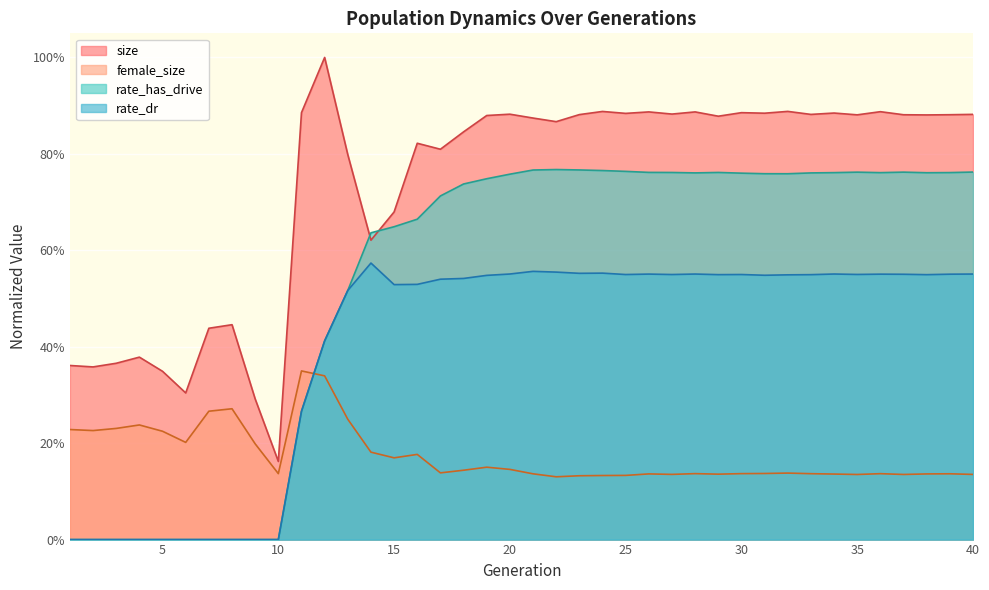

In size, how many points are lower than both neighbors (excluding endpoints)?

13